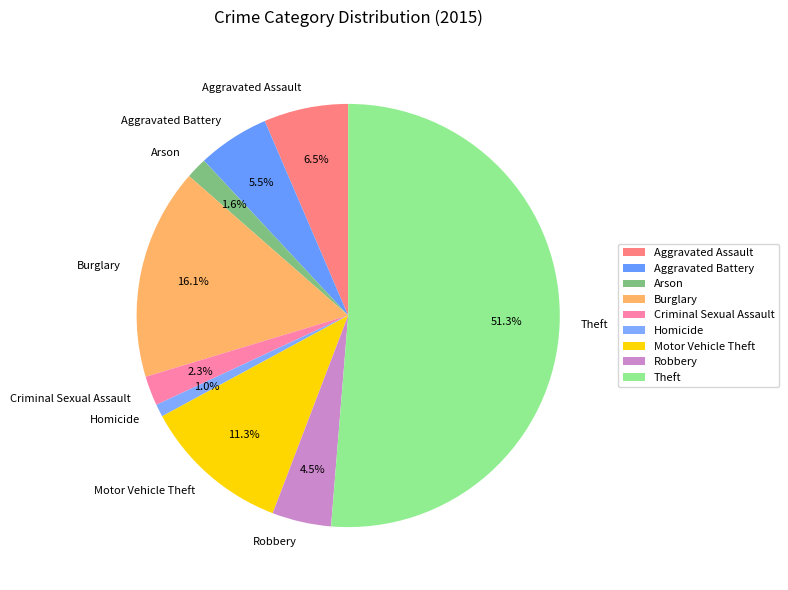

What is the largest slice in the pie chart?

Theft